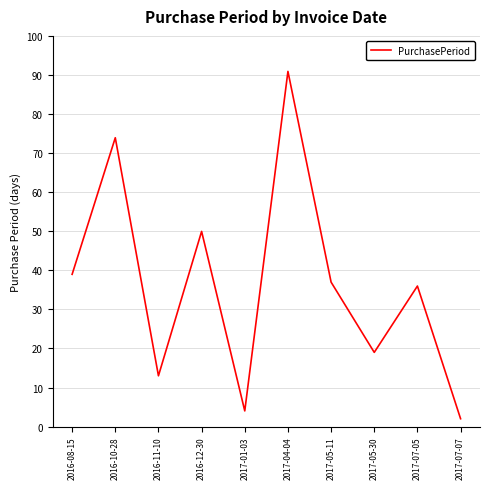

The value at 2017-04-04 is 140. True or false?

False